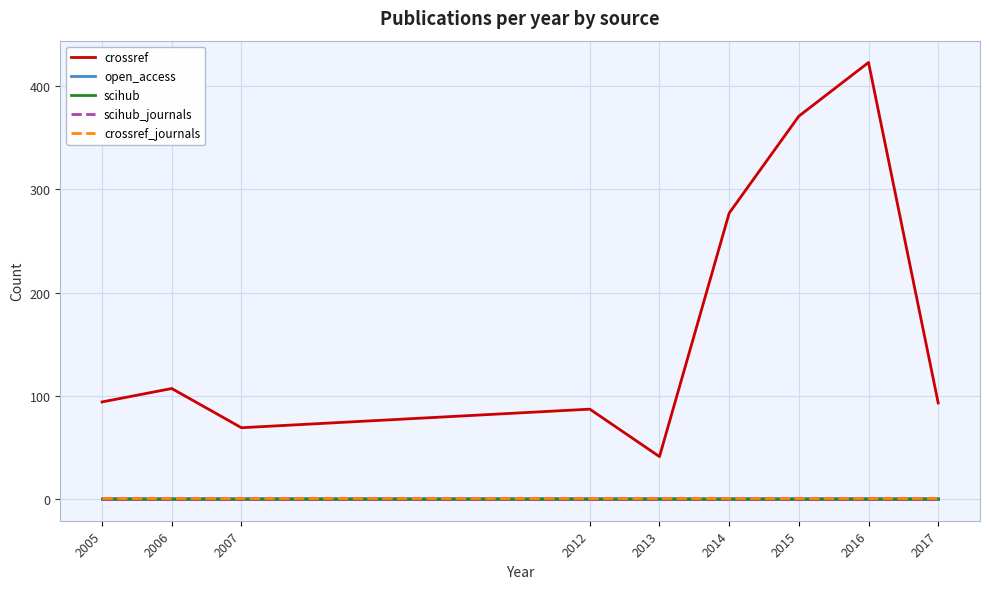

Which category has the lowest value in the crossref_journals series?

2005